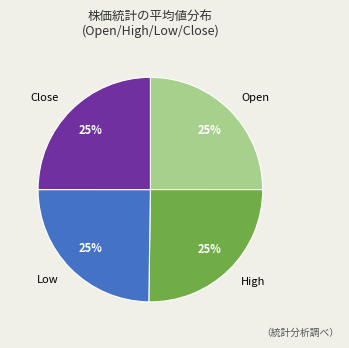

Is there any slice that represents more than half of the pie?

No